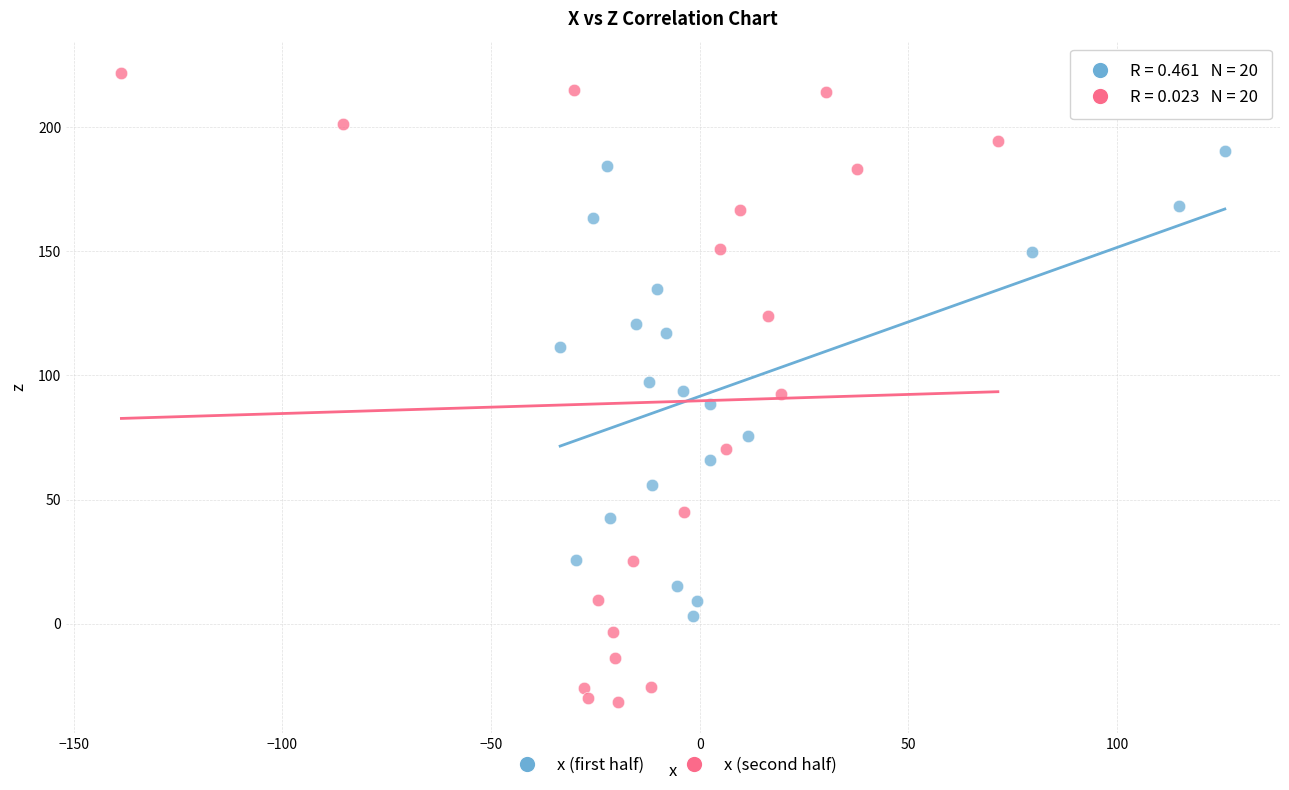

Which series contains the lowest Y value?

x (second half)